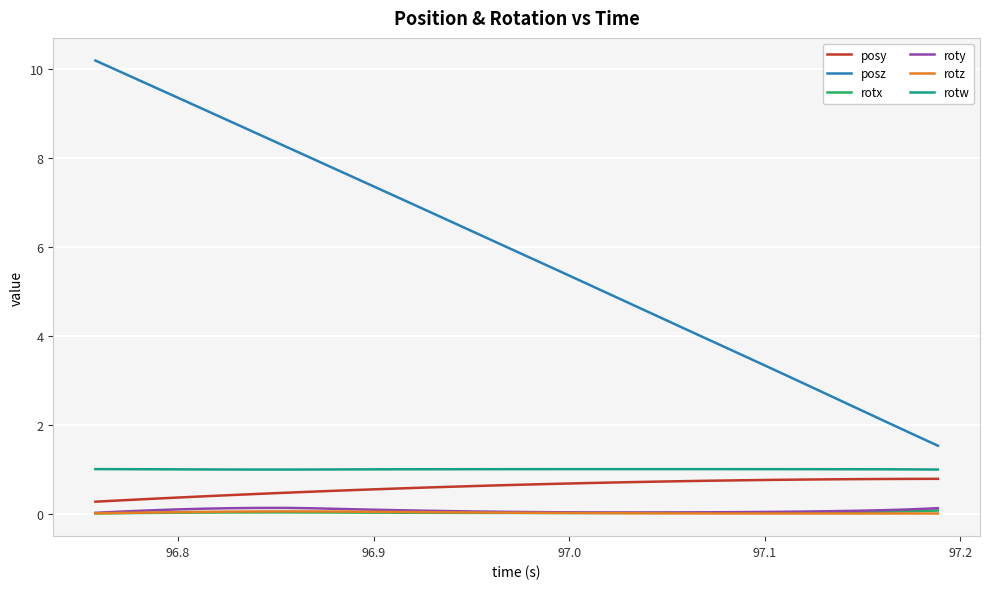

True or false: posy and rotx intersect in this chart.

False